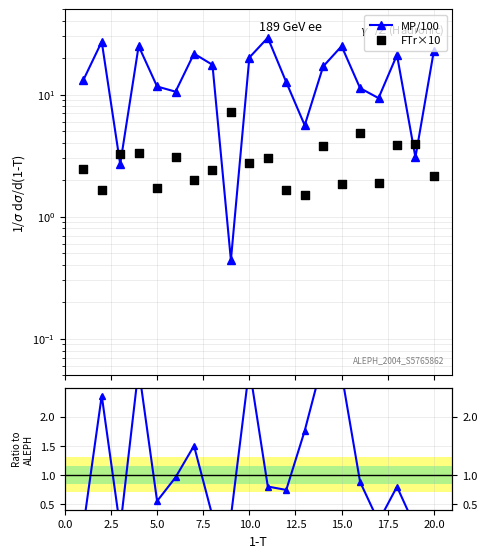

Which series has the largest Y range (max minus min)?

MP/100